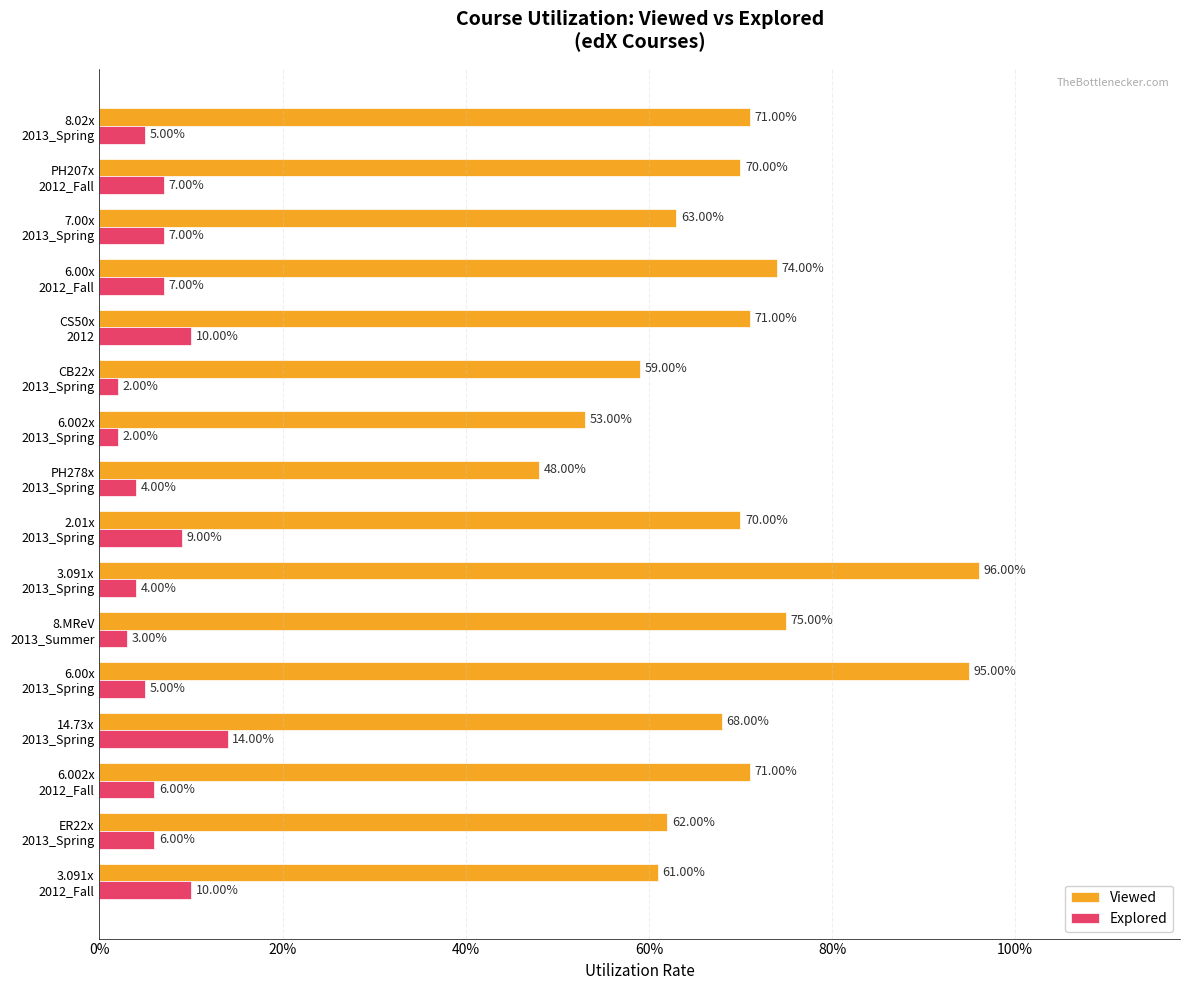

What are all the series names shown in the legend?

Viewed, Explored